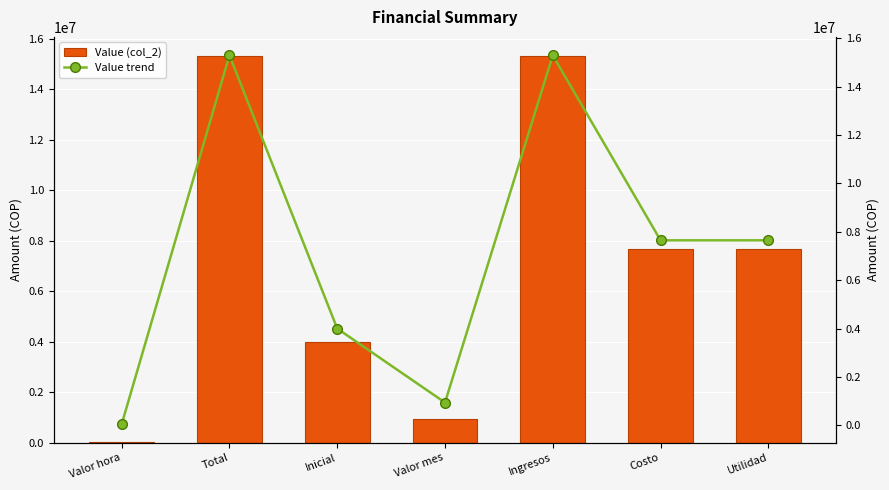

List the series in order of their peak value, lowest first.

Value (col_2), Value trend